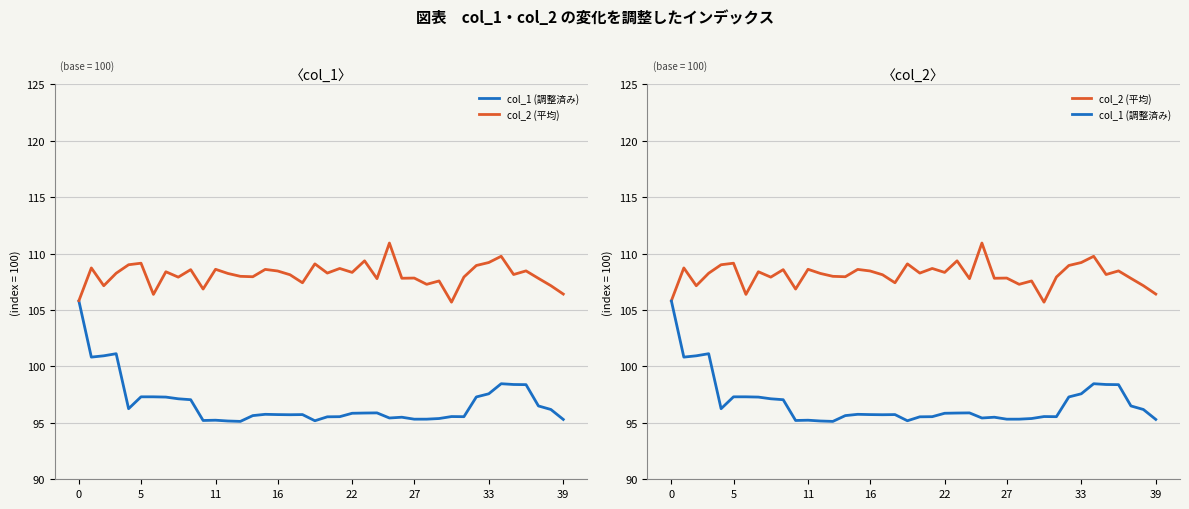

At how many categories does at least one series exceed 98?

40